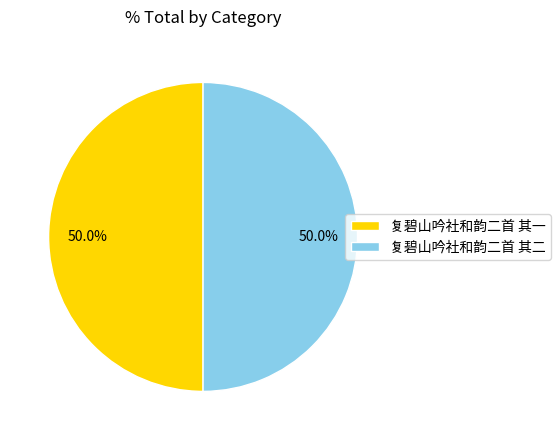

To the nearest percent, what portion does 复碧山吟社和韵二首 其一 represent?

50%